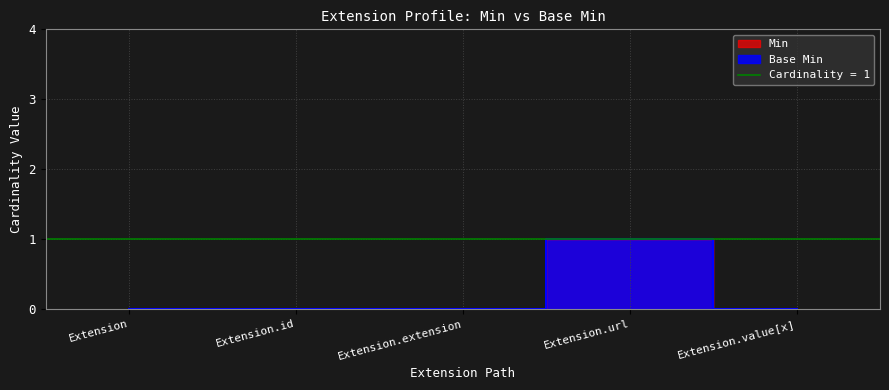

Reading left to right, what are all the values shown in this chart?

Min: Extension=0	Extension.id=0	Extension.extension=0	Extension.url=1	Extension.value[x]=0
Base Min: Extension=0	Extension.id=0	Extension.extension=0	Extension.url=1	Extension.value[x]=0